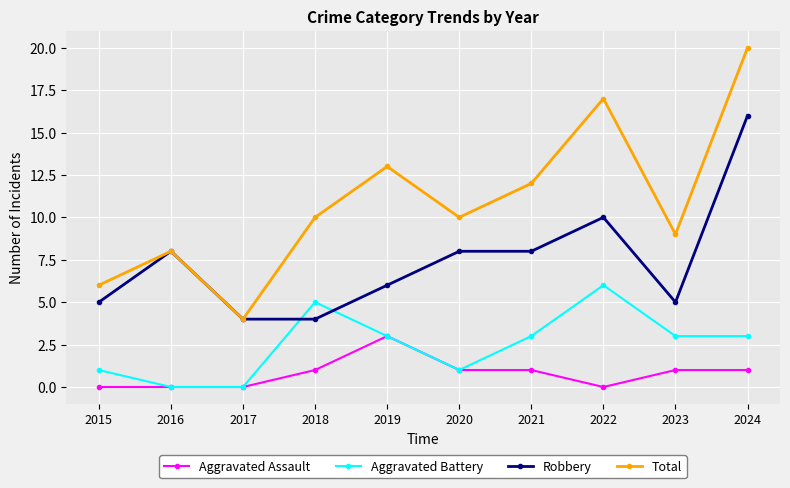

What is the spread (max minus min) of values at 2022?

17